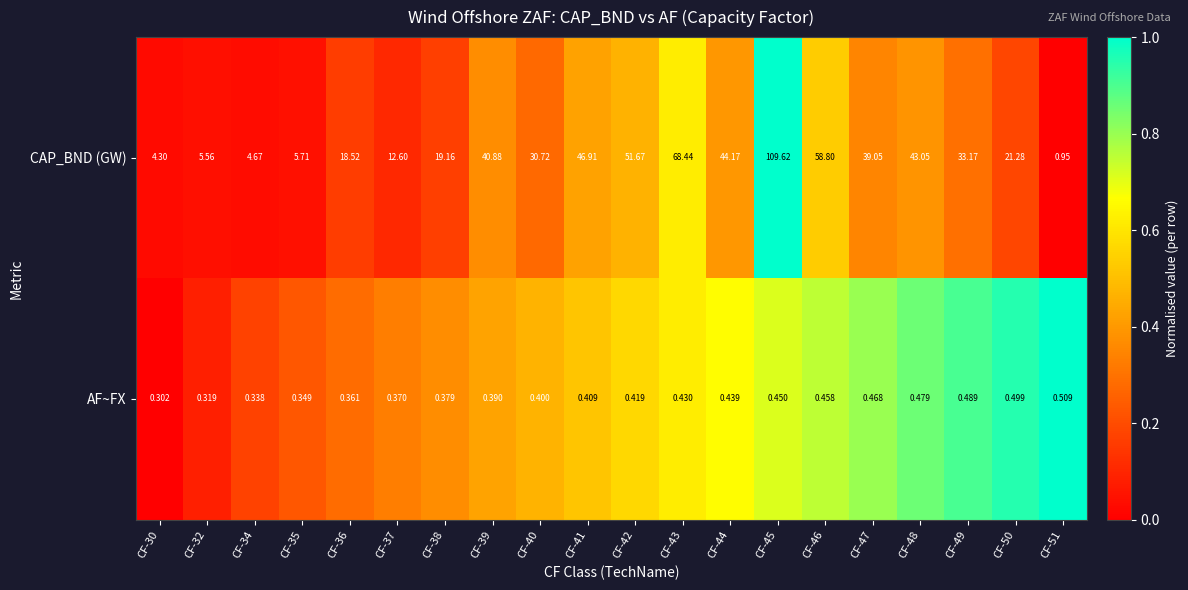

List the series in order of their peak value, lowest first.

AF~FX, CAP_BND (GW)